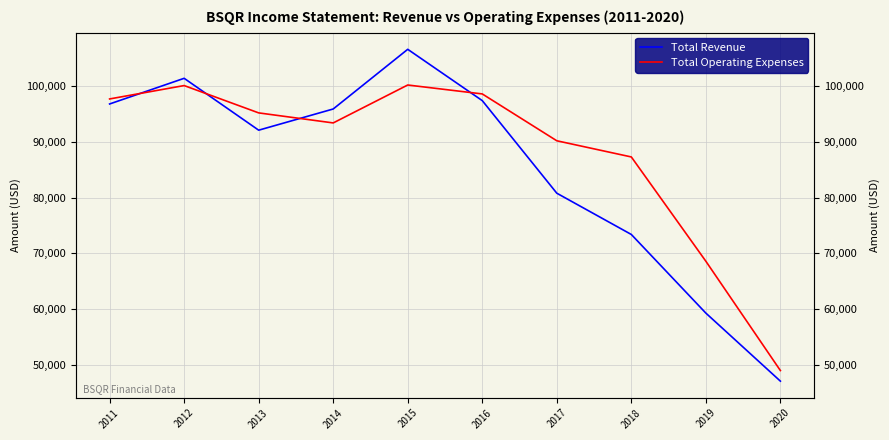

Does the chart display data point markers on the line(s)?

No